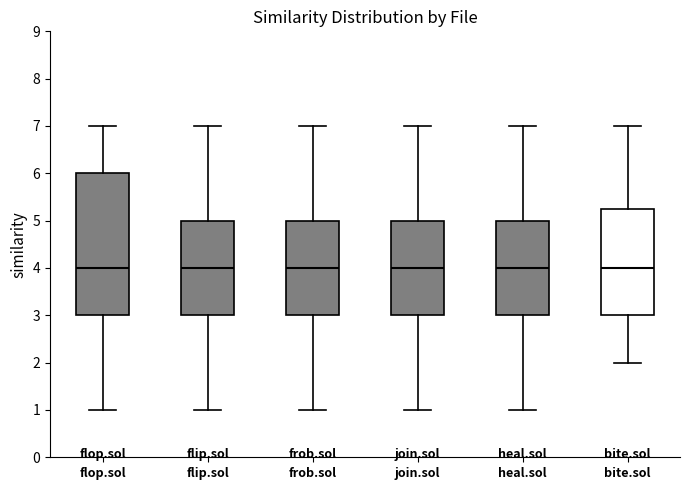

Reading left to right, transcribe this box plot: for each box, give where its median line is, the range the box spans, and where its two whiskers end, as read against the y-axis. The values are not printed on the chart, so give them approximately, as read against the axis.

flop.sol: median 4.0, box 3.0 to 6.0, whiskers 1.0 to 7.0
flip.sol: median 4.0, box 3.0 to 5.0, whiskers 1.0 to 7.0
frob.sol: median 4.0, box 3.0 to 5.0, whiskers 1.0 to 7.0
join.sol: median 4.0, box 3.0 to 5.0, whiskers 1.0 to 7.0
heal.sol: median 4.0, box 3.0 to 5.0, whiskers 1.0 to 7.0
bite.sol: median 4.0, box 3.0 to 5.3, whiskers 2.0 to 7.0